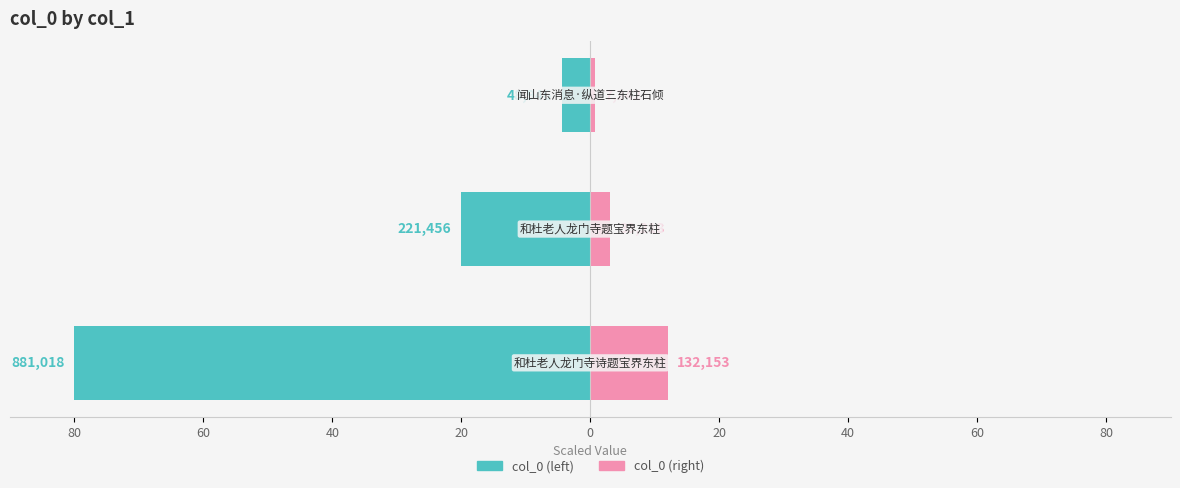

True or false: col_0 (secondary) has a value of 0.7 at 40.

True